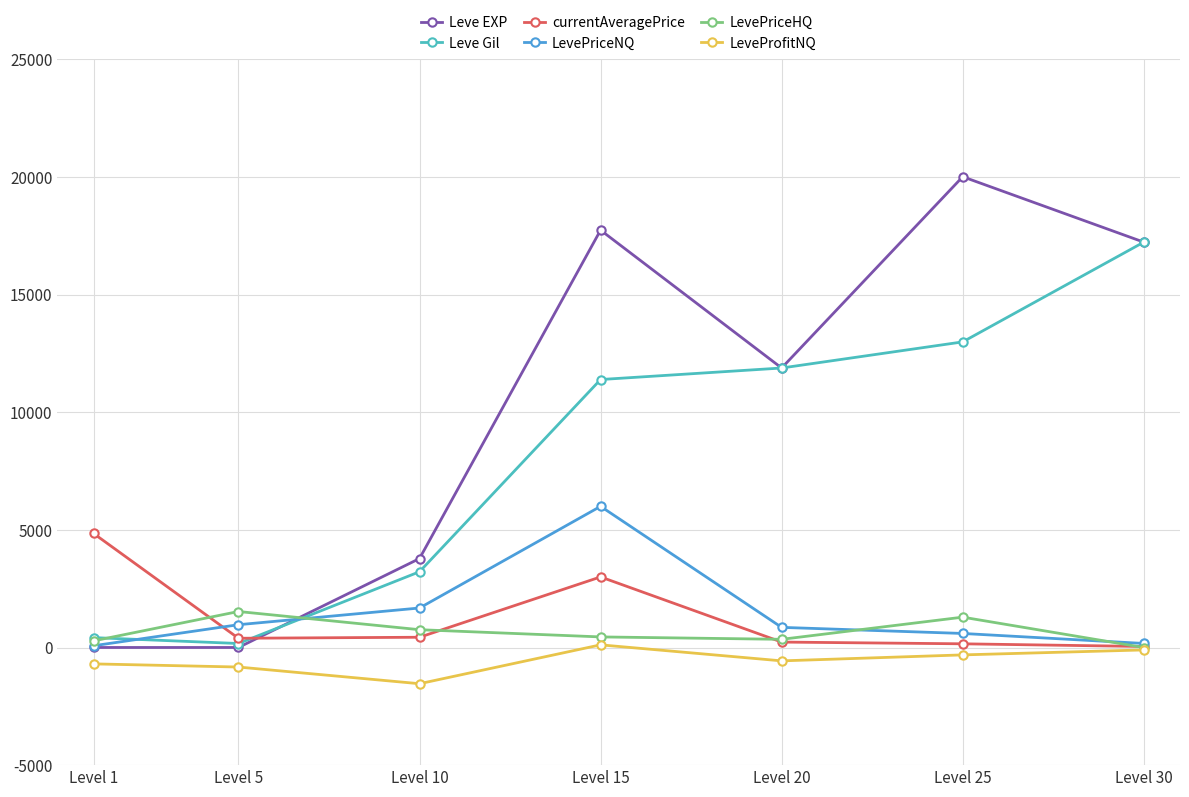

What is the sum of all currentAveragePrice values?

9107